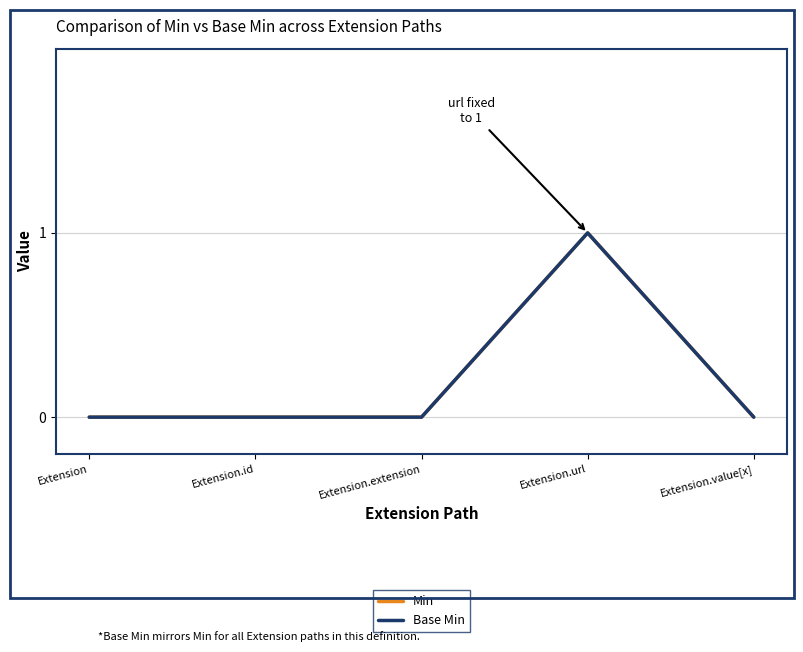

What is the label of the 2nd point from the right?

Extension.url